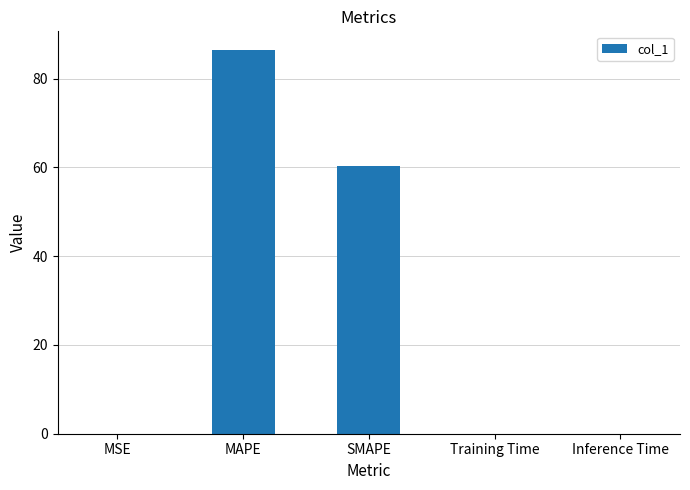

True or false: the data shows 13.7 at SMAPE.

False